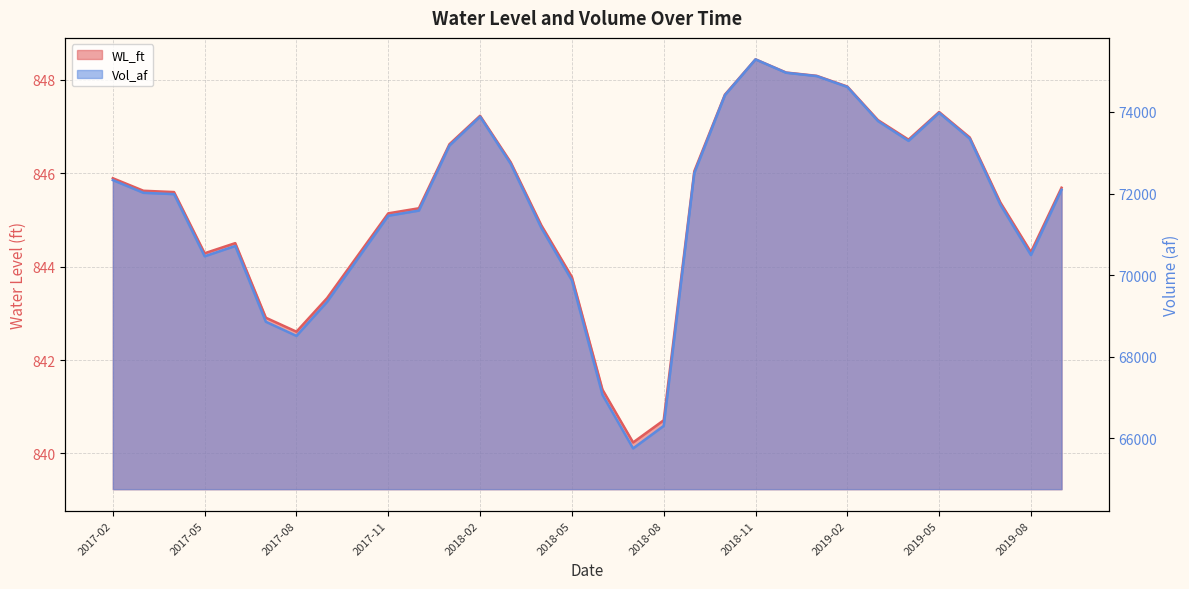

What is the minimum value shown in the chart?

840.2